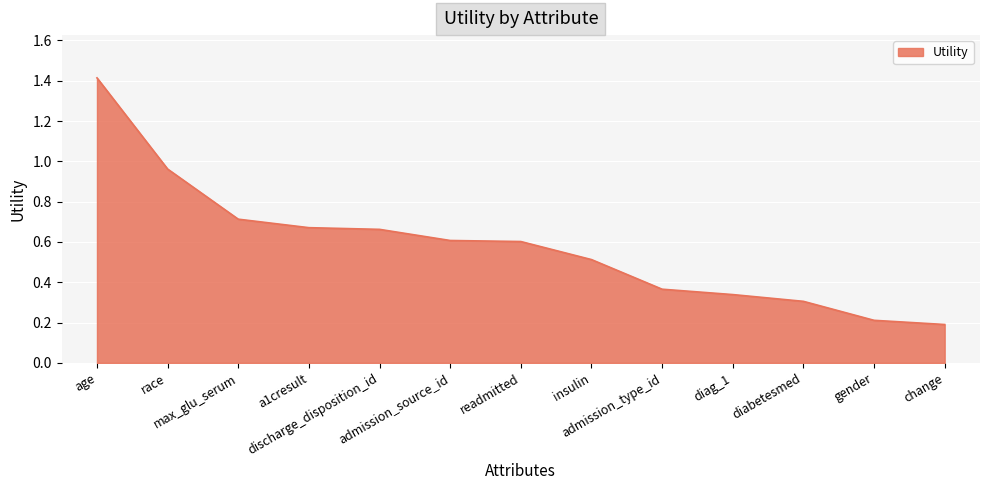

At which label is the value closest to 0?

change